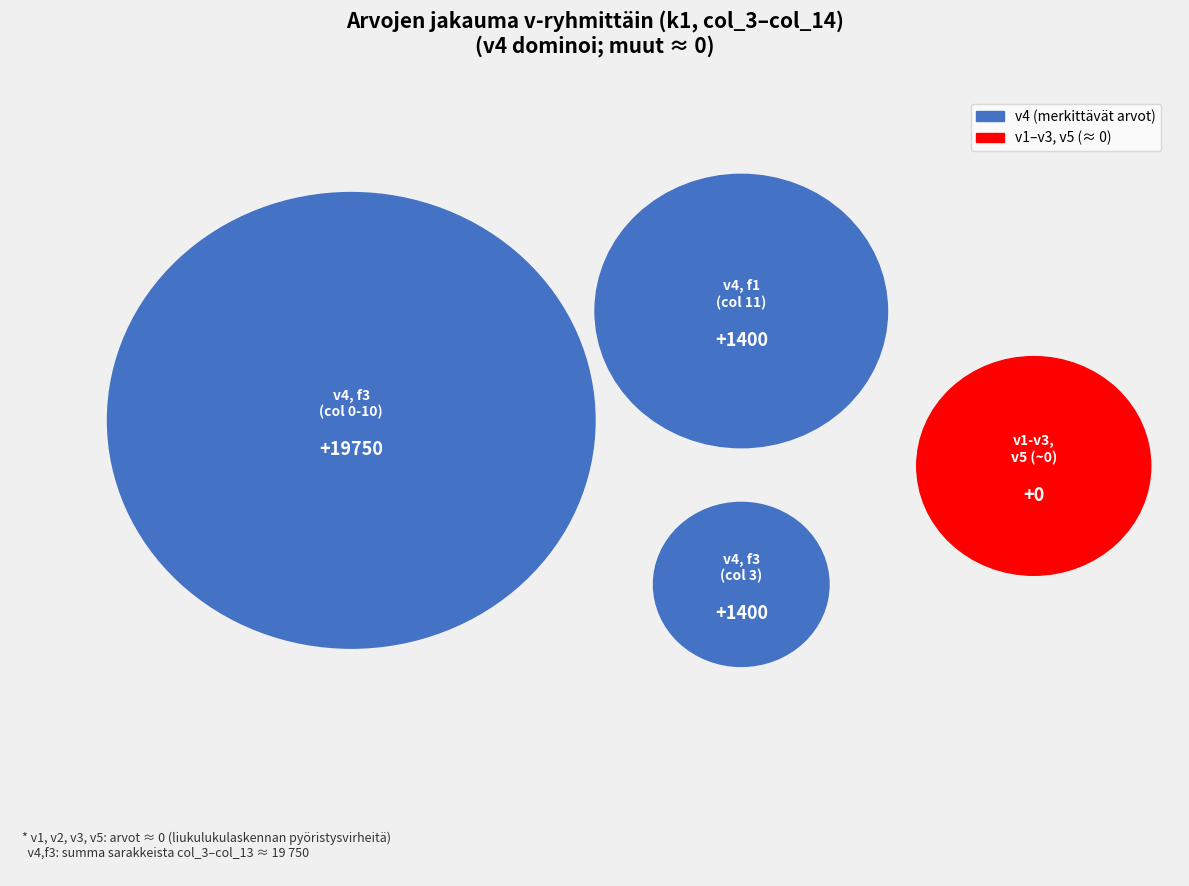

To the nearest percent, what portion does v4 represent?

100%